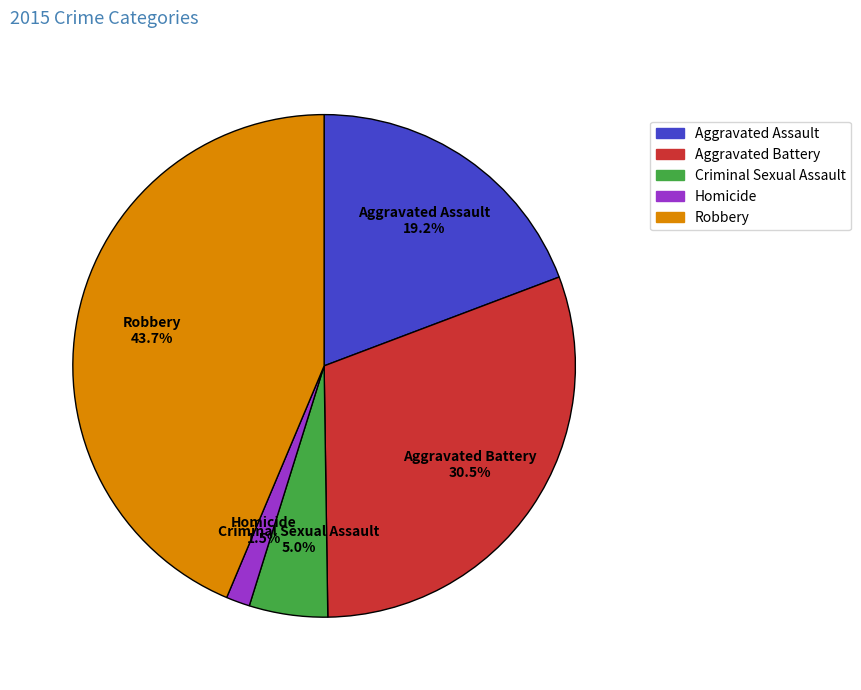

Does Homicide account for over 50% of the chart?

No